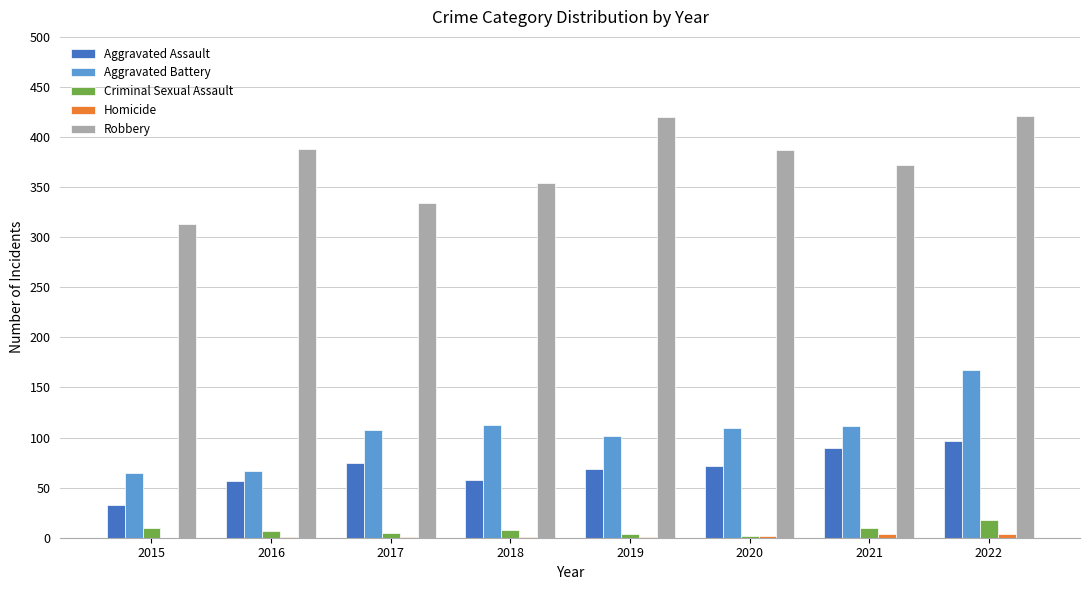

How many distinct data groups are displayed?

5